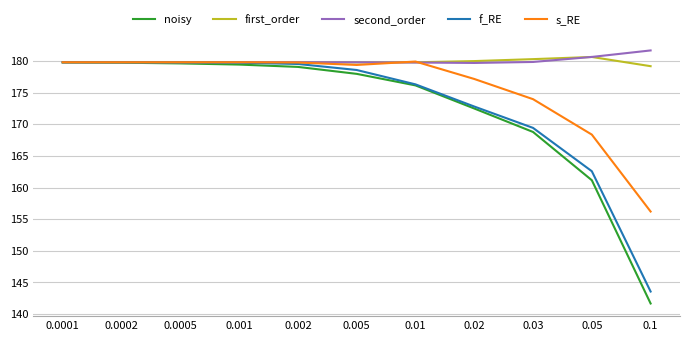

What is the sum of all first_order values?

1978.8